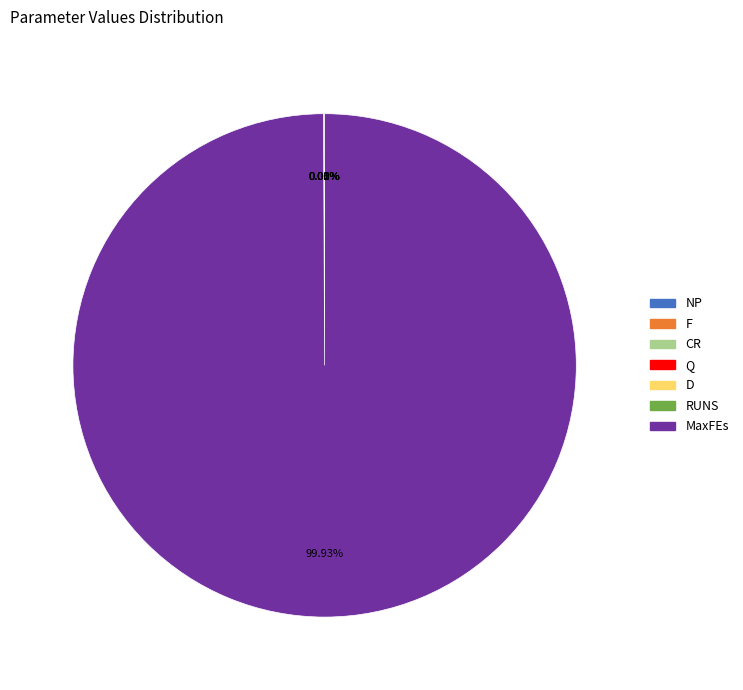

Is there any slice that represents more than half of the pie?

Yes